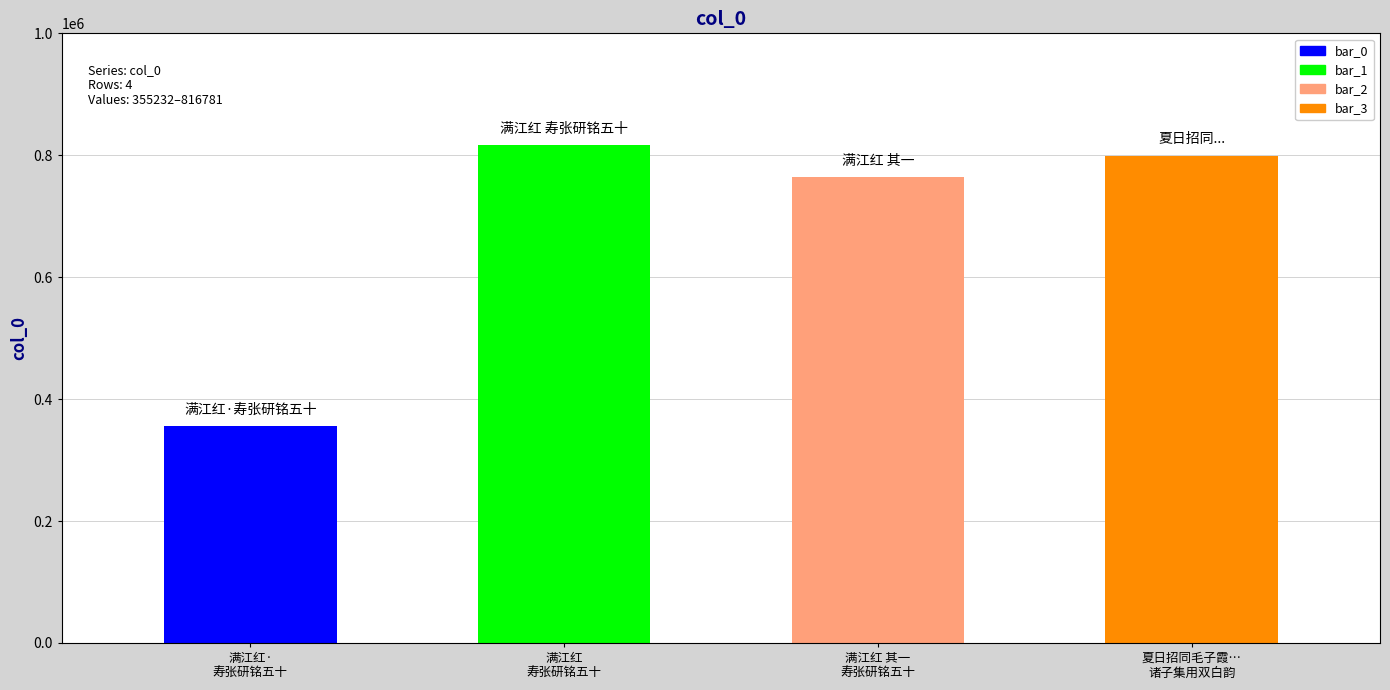

What position from the left is 夏日招同毛子霞徐臞庵周金山赵双白张研铭汉度董苍水沈雪峰诸子集用双白韵?

4